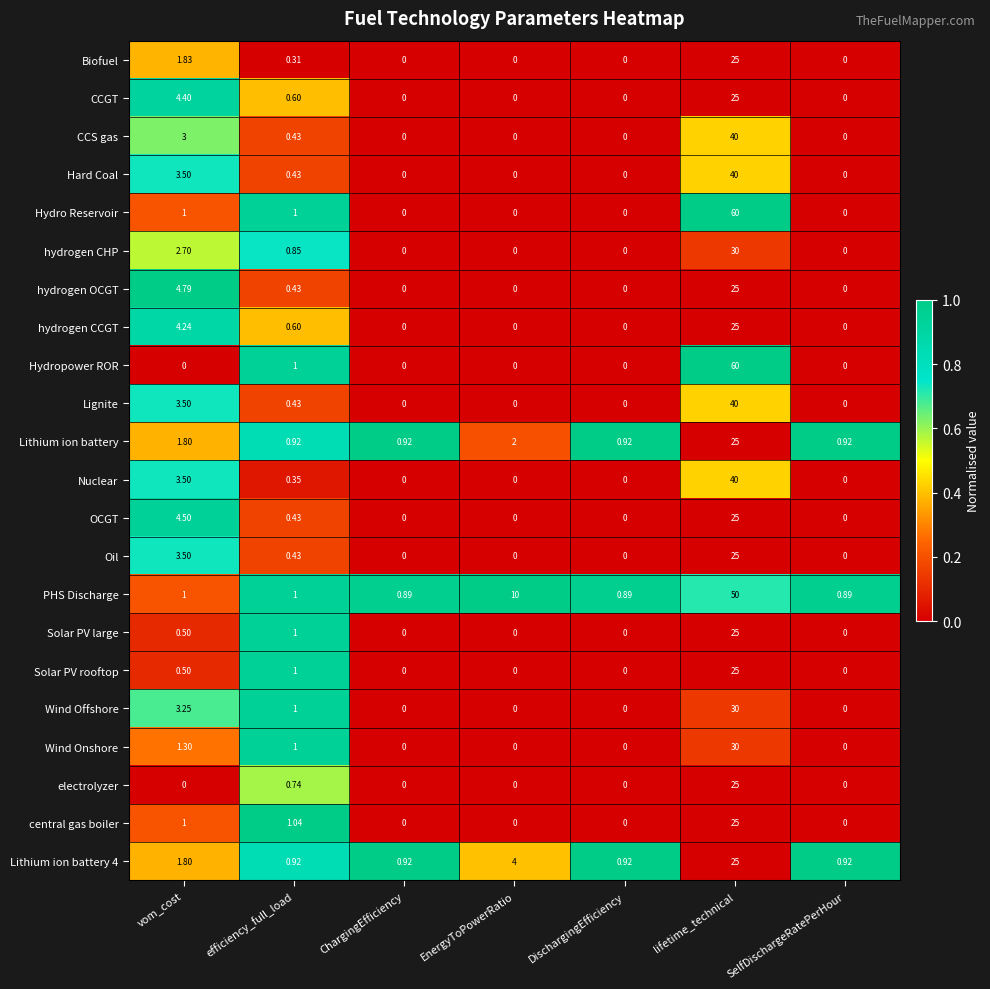

Between vom_cost and EnergyToPowerRatio, which series saw the biggest shift?

PHS Discharge